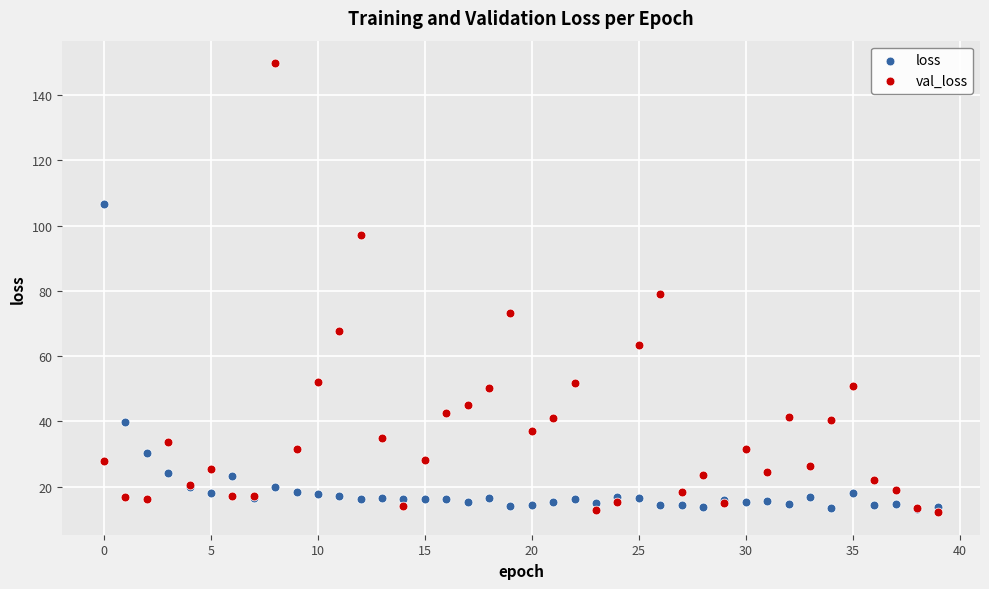

In the loss series, what Y value is closest to 59?

39.8